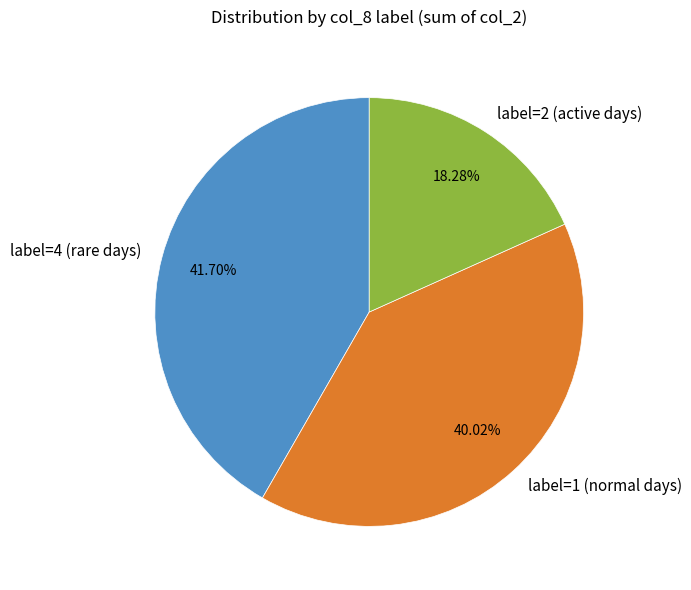

What is the largest slice in the pie chart?

label=4 (rare days)